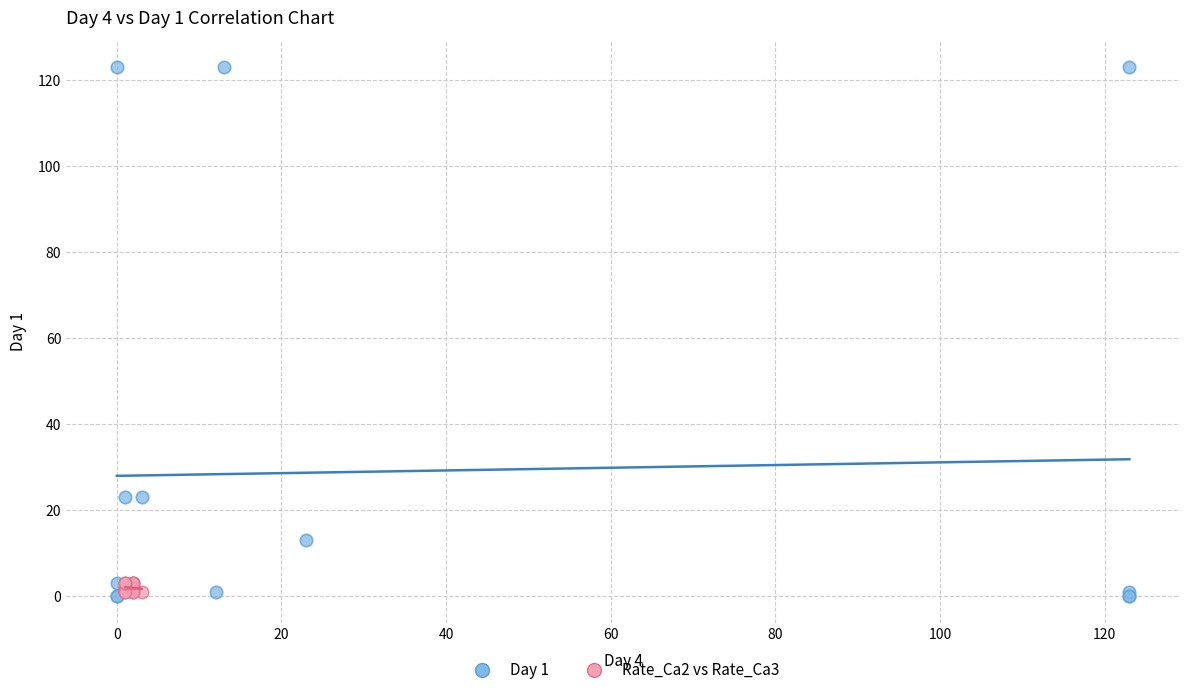

Which series has the largest Y range (max minus min)?

Day 1